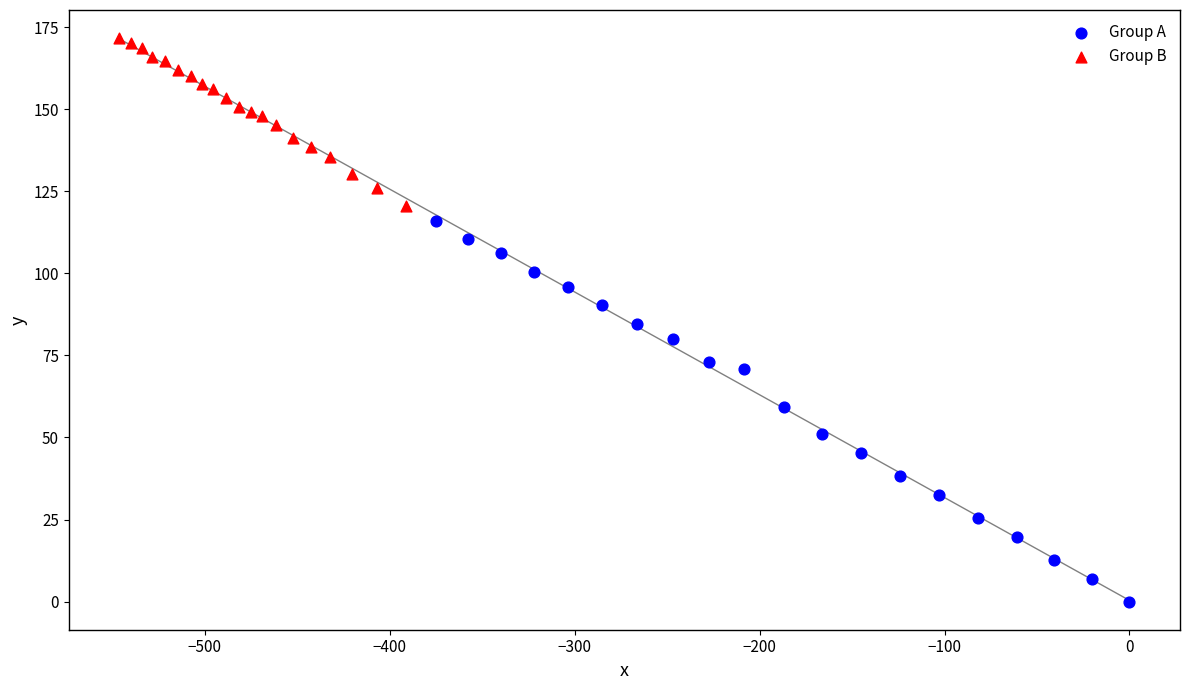

Which series has the widest spread of Y values?

Group A